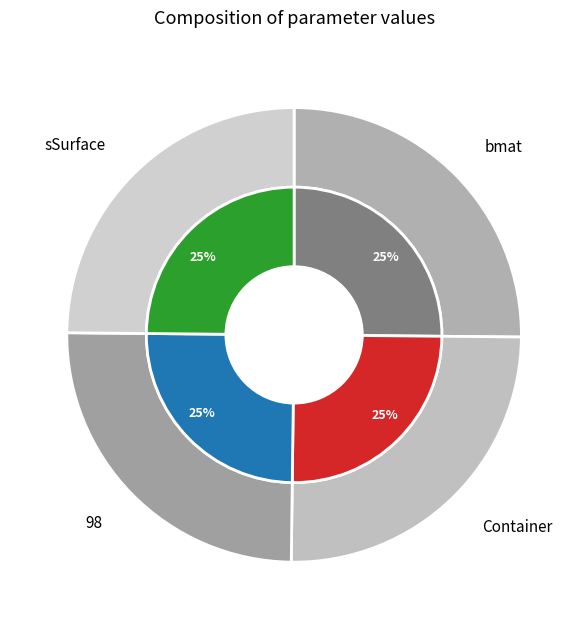

Is it true that 98 is 20% of the pie?

False